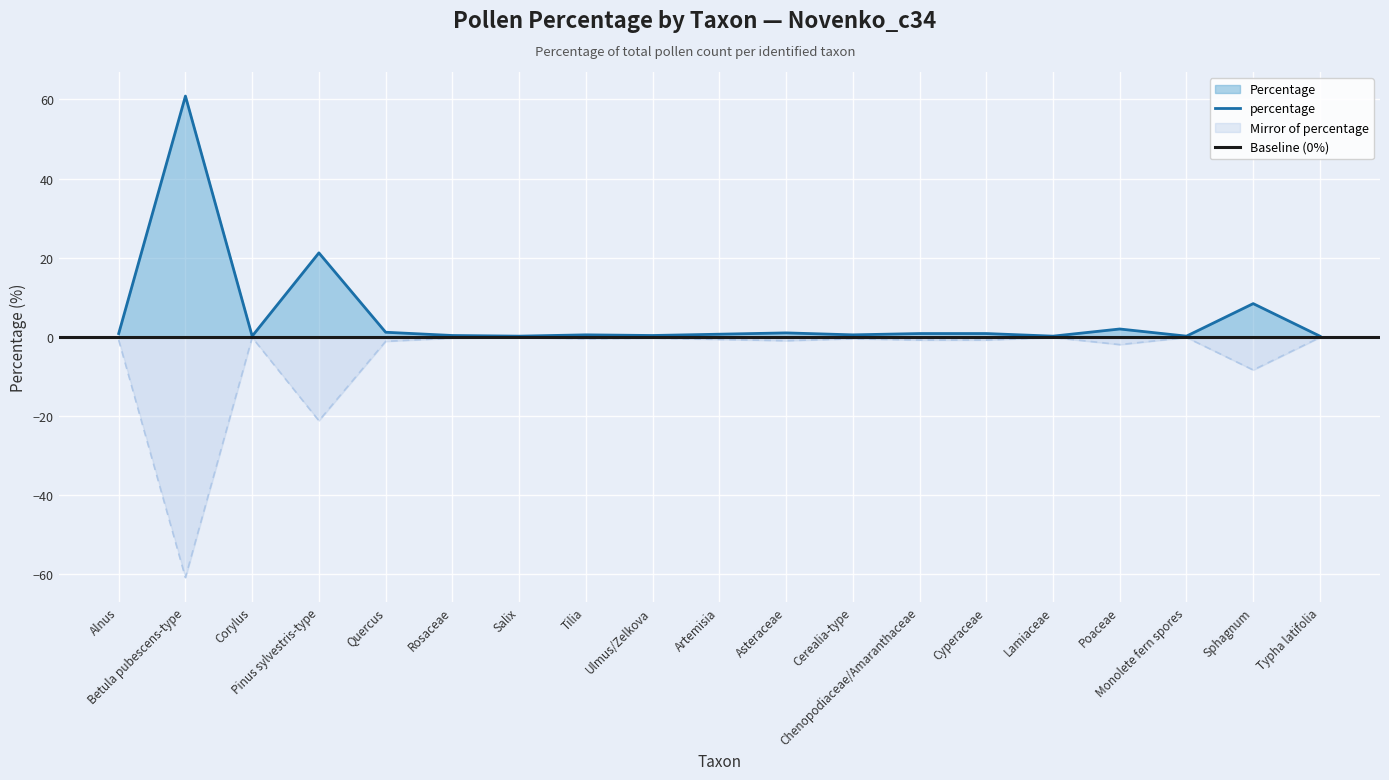

List the labels in order of value, smallest first.

Corylus, Salix, Lamiaceae, Monolete fern spores, Typha latifolia, Rosaceae, Ulmus/Zelkova, Tilia, Cerealia-type, Artemisia, Alnus, Chenopodiaceae/Amaranthaceae, Cyperaceae, Asteraceae, Quercus, Poaceae, Sphagnum, Pinus sylvestris-type, Betula pubescens-type